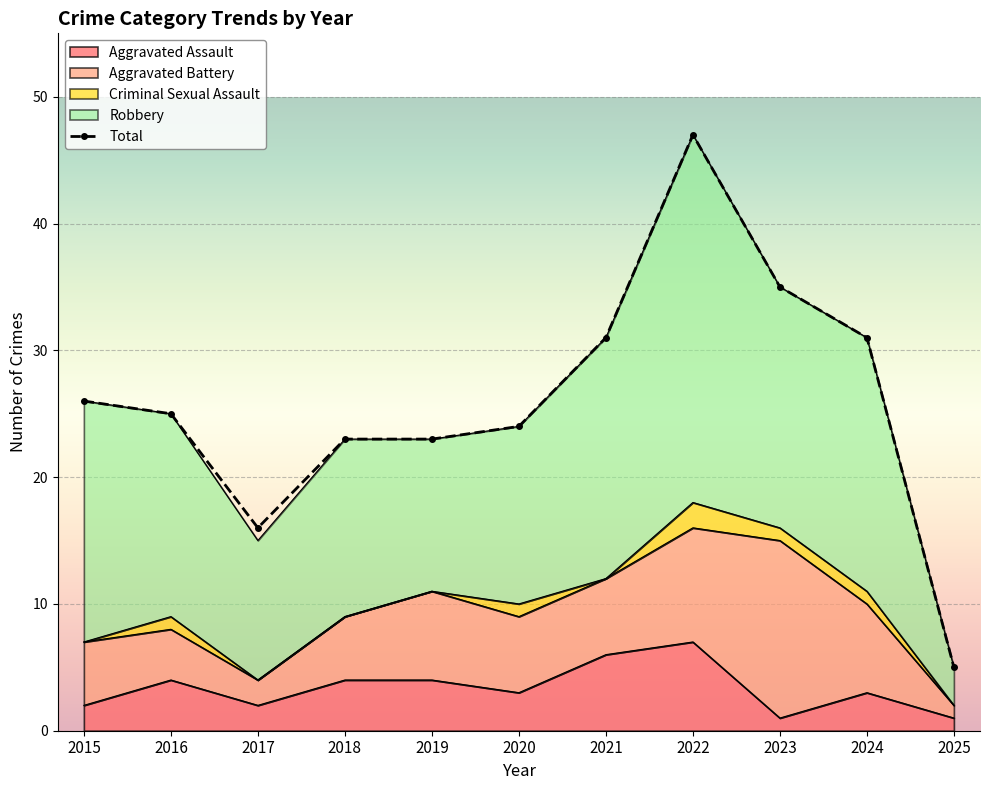

How many interior local peaks does the Total series have?

1